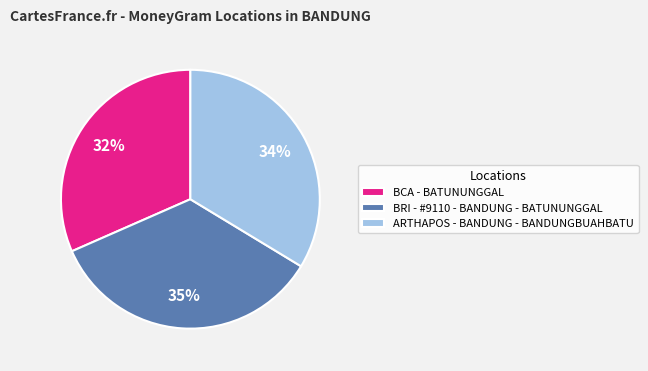

Which has a higher value, BCA - BATUNUNGGAL or BRI - #9110 - BANDUNG - BATUNUNGGAL?

BRI - #9110 - BANDUNG - BATUNUNGGAL